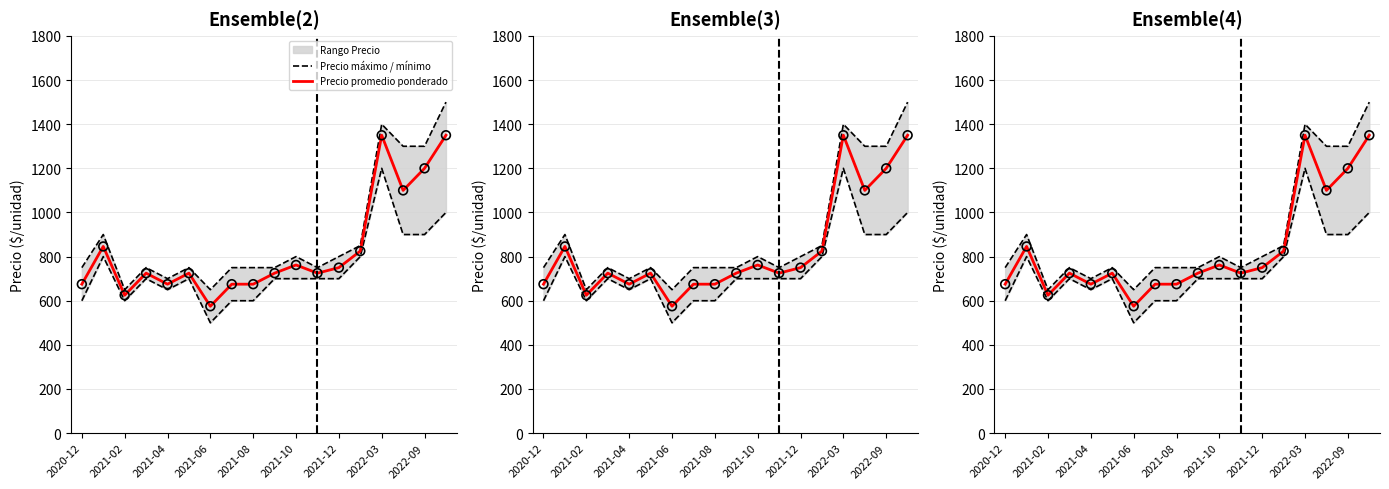

Which series has the largest total across all categories?

Precio máximo